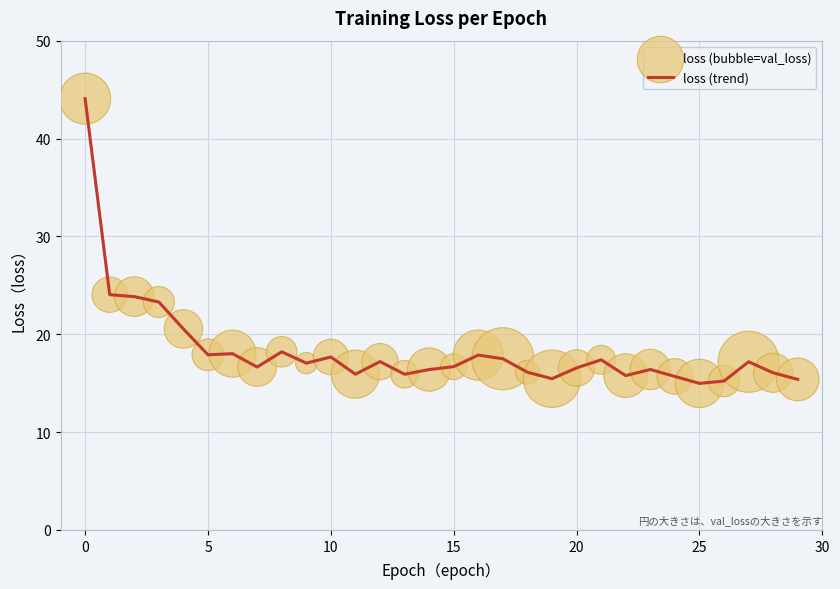

What is the smallest value displayed?

15.0